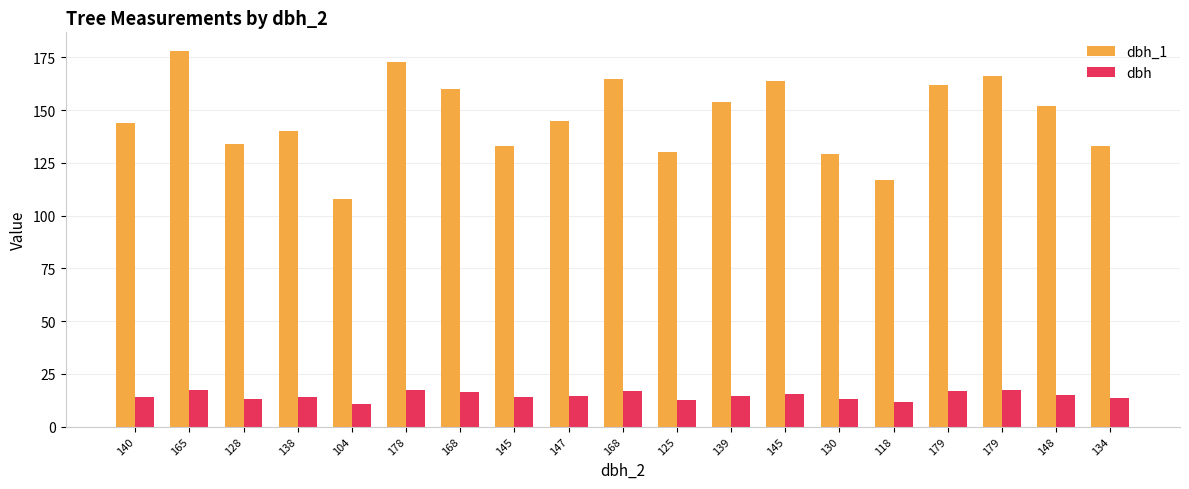

Are the bars horizontal?

No